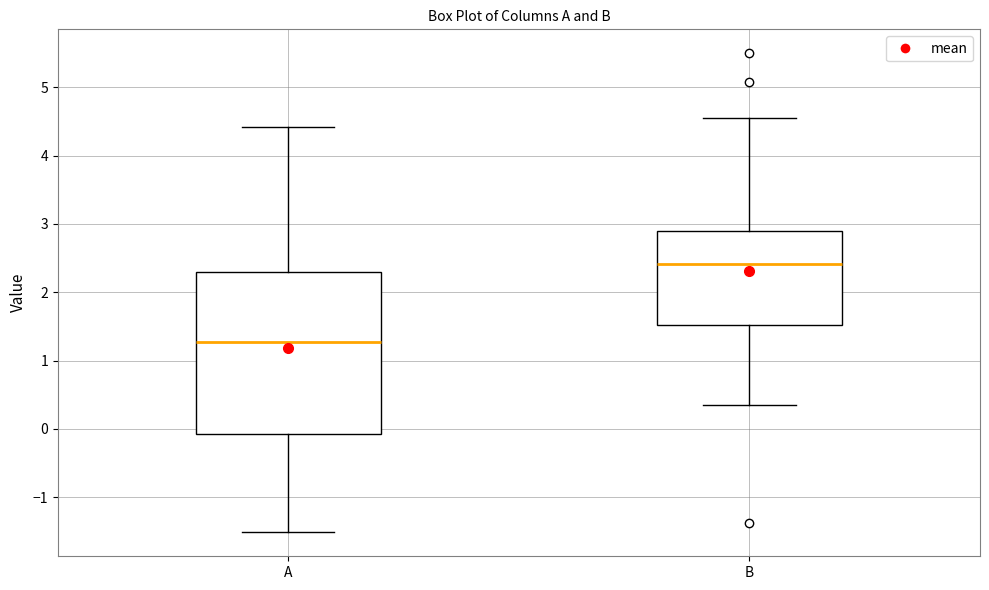

Comparing the boxes themselves (not the whiskers), which one is the tallest?

A